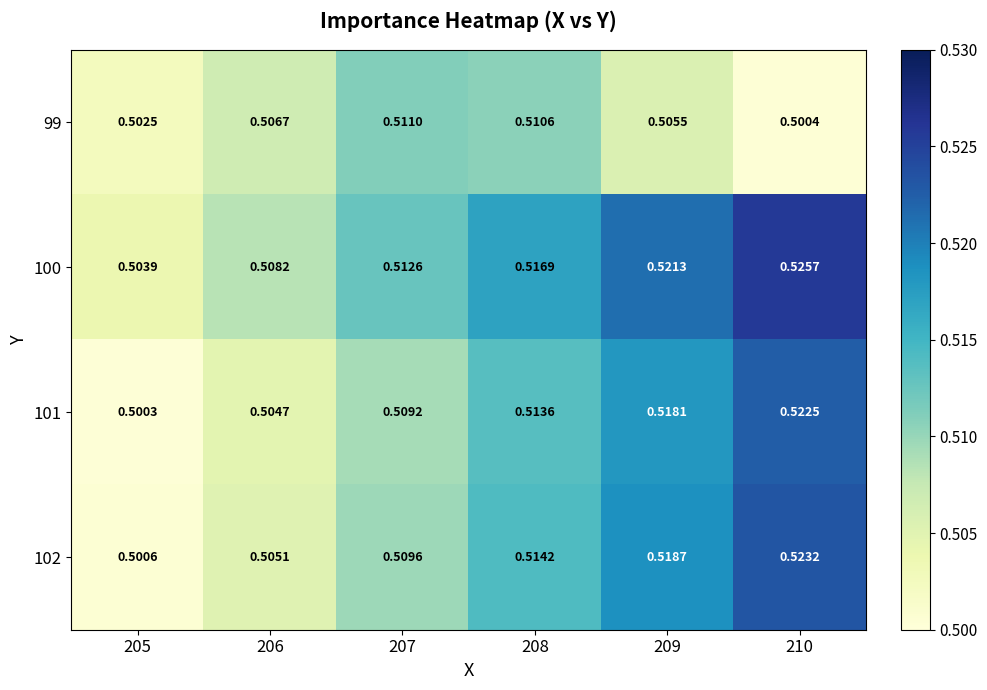

Is the value of 99 at 209 greater than the value of 101 at 206?

Yes